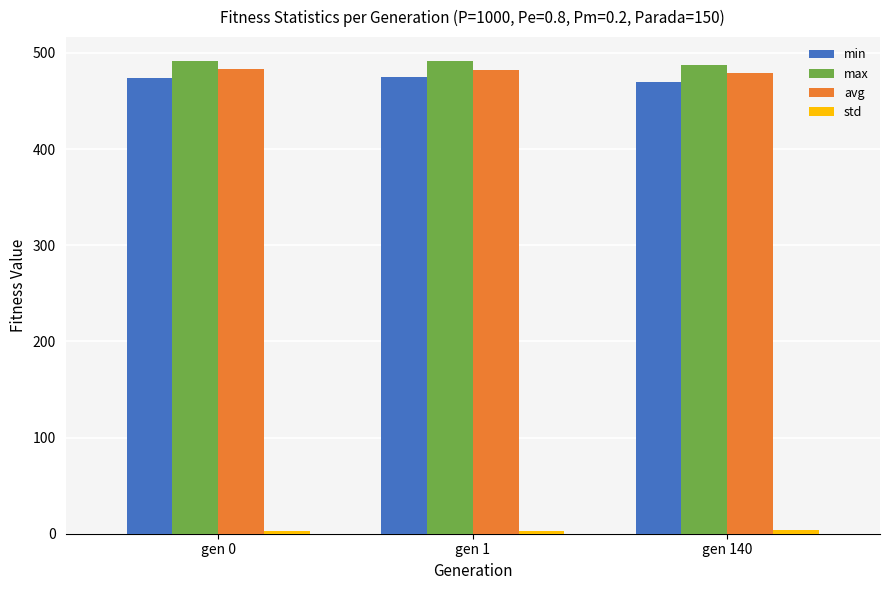

How many data points does each series have?

3